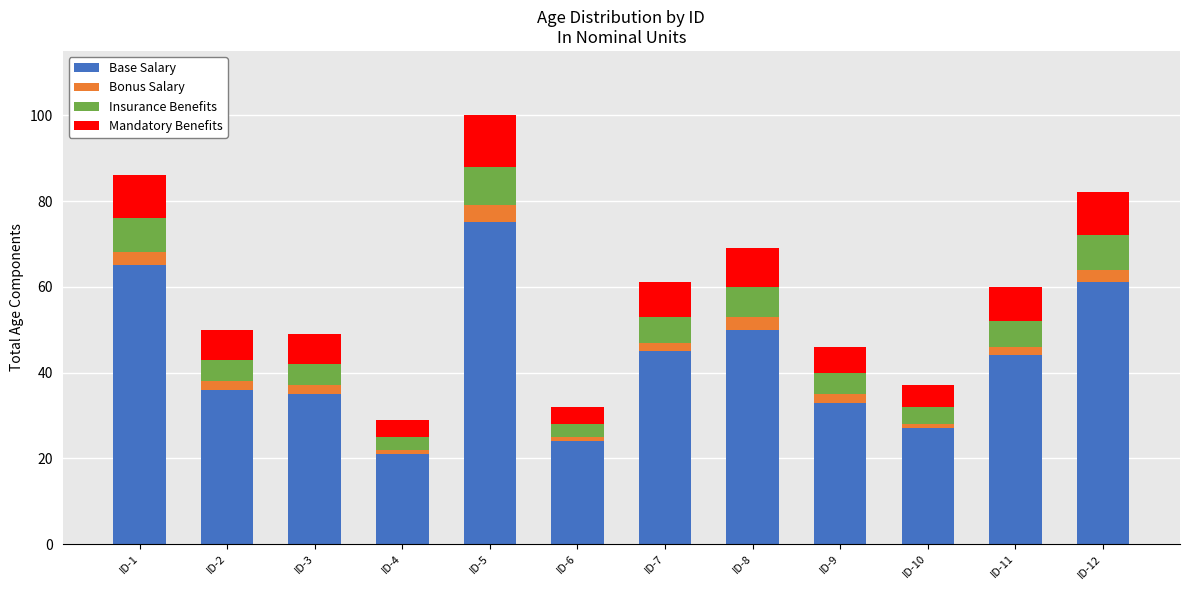

Does the chart contain stacked bars?

Yes